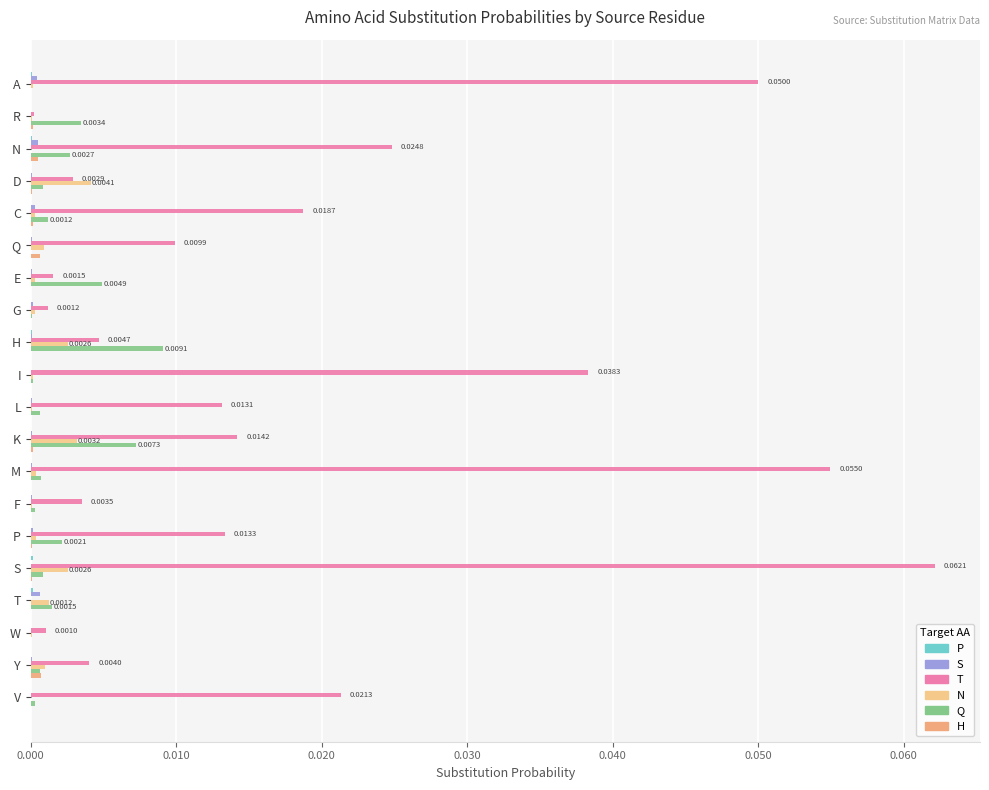

What is the label of the 8th bar from the right?

M